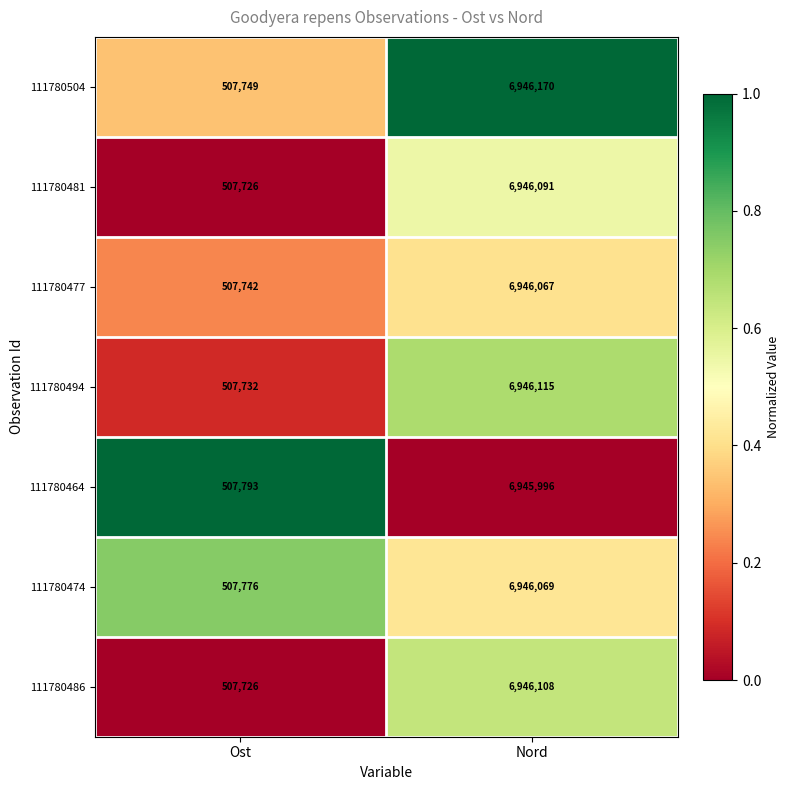

Which label corresponds to the largest value in the chart?

Nord